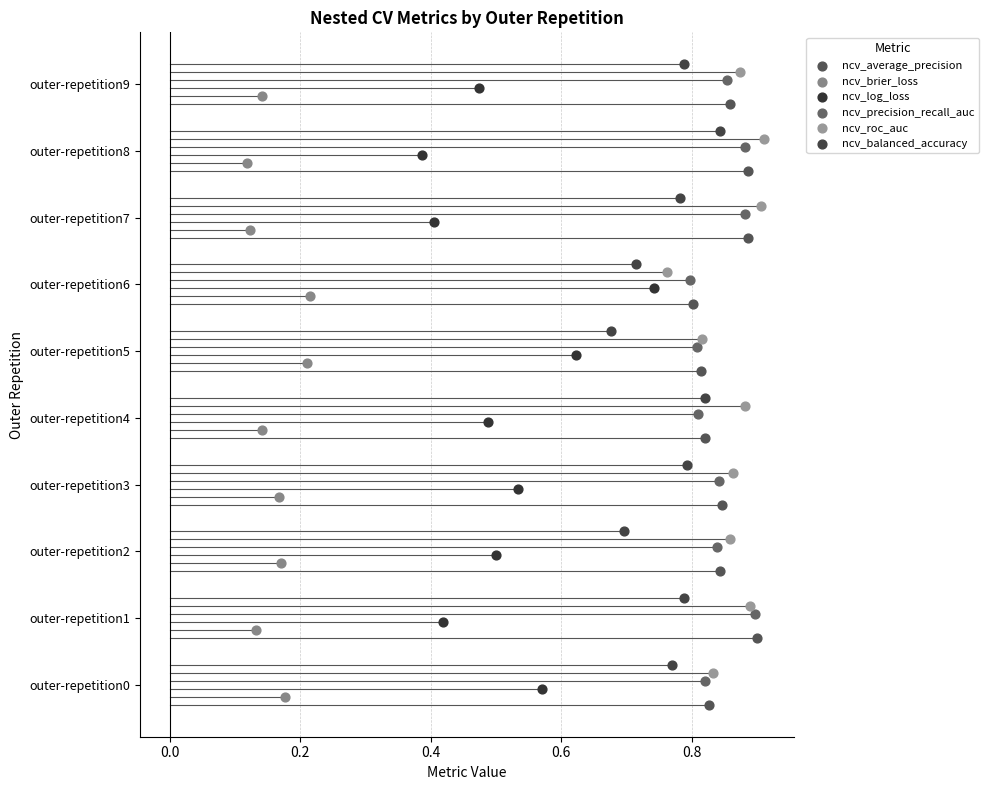

What are all the series names shown in the legend?

ncv_average_precision, ncv_brier_loss, ncv_log_loss, ncv_precision_recall_auc, ncv_roc_auc, ncv_balanced_accuracy